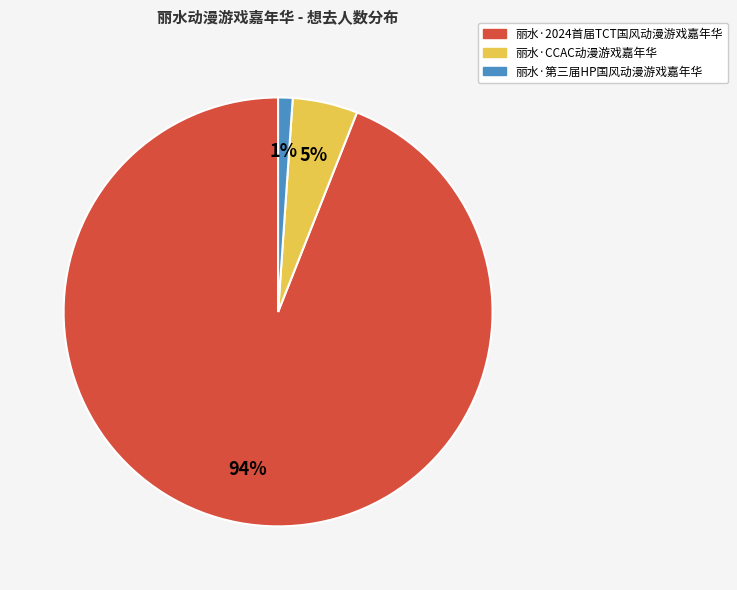

Count the number of slices in the pie.

3